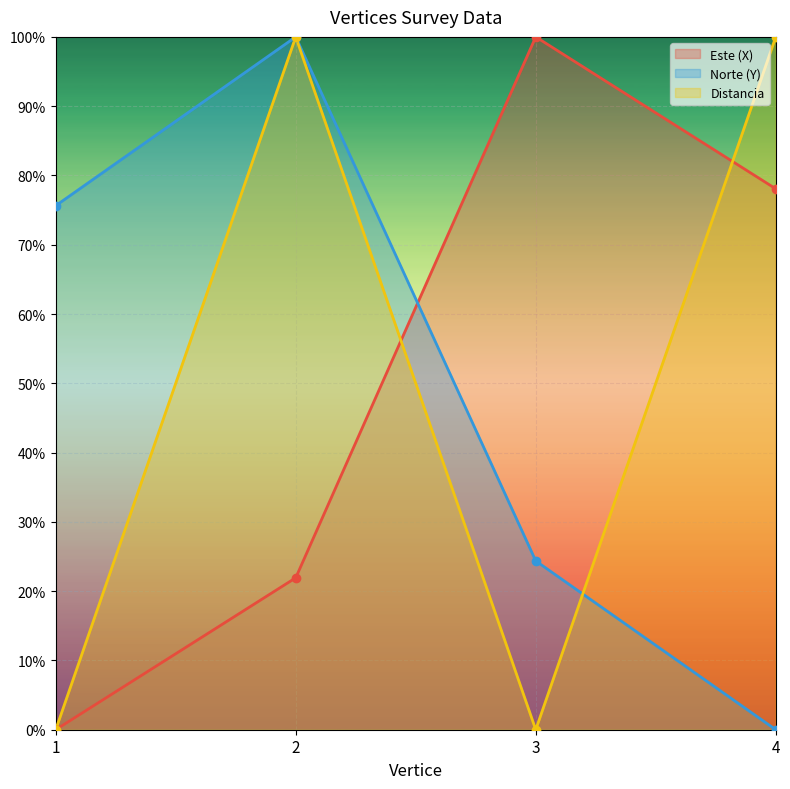

What are all the series names shown in the legend?

Este (X), Norte (Y), Distancia